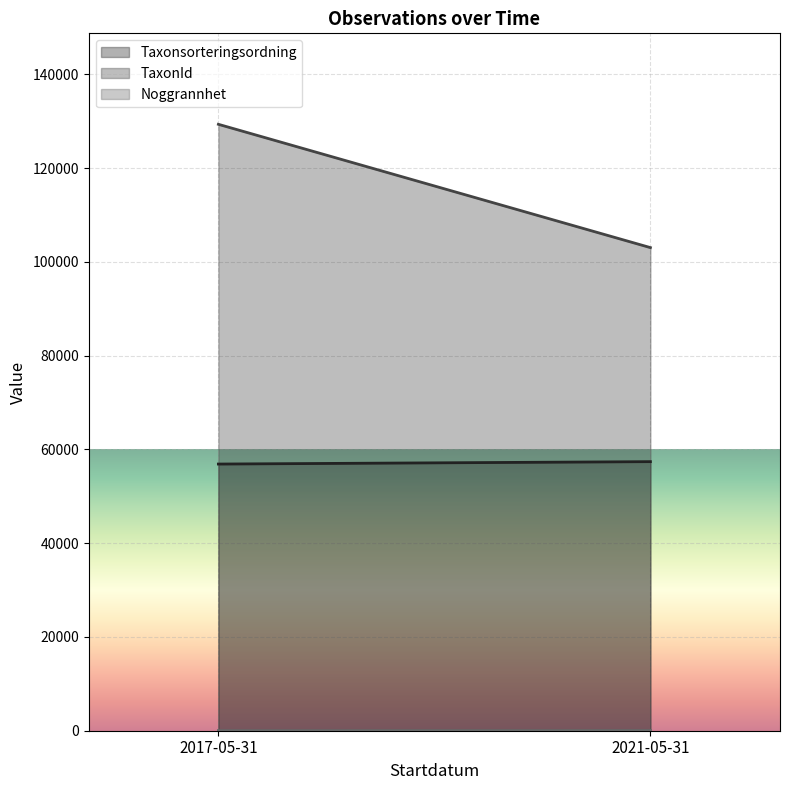

Where is Noggrannhet nearest to the value 37?

2017-05-31